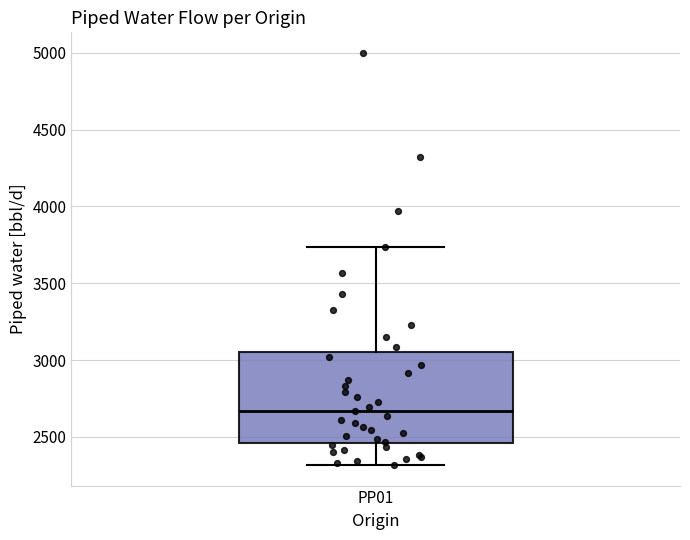

Where does the upper whisker of the box for PP01 end on the y-axis? The values are not printed on the chart, so give them approximately, as read against the axis.

3750